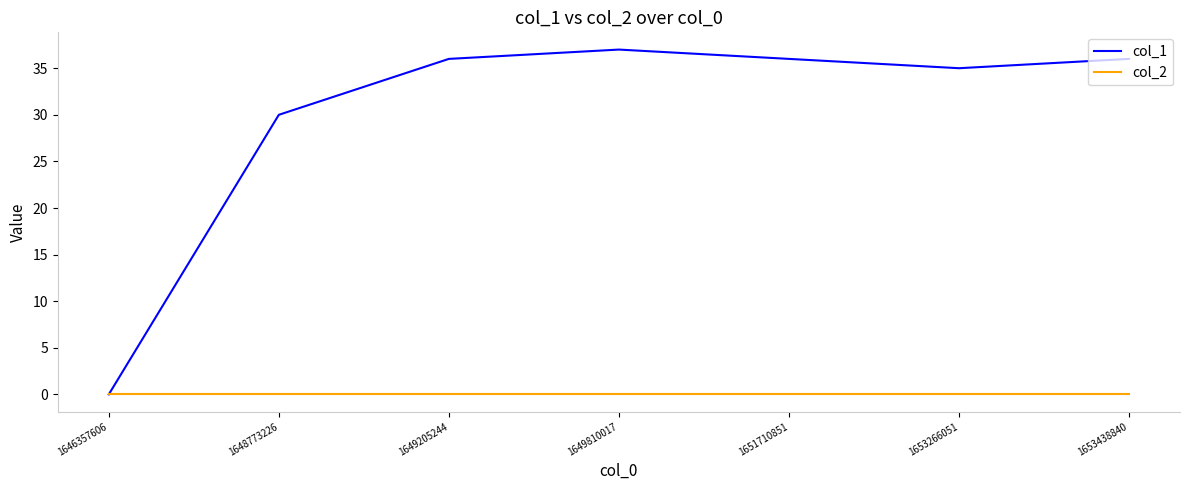

What is the difference between the highest and lowest values at 1648773226?

30